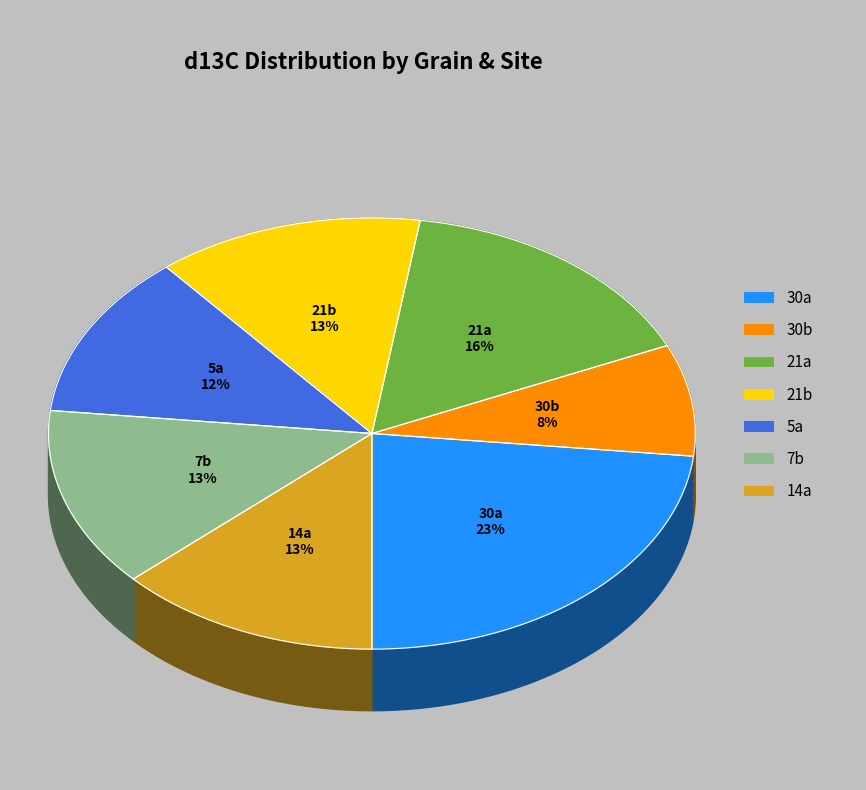

Is there a majority slice in this chart?

No